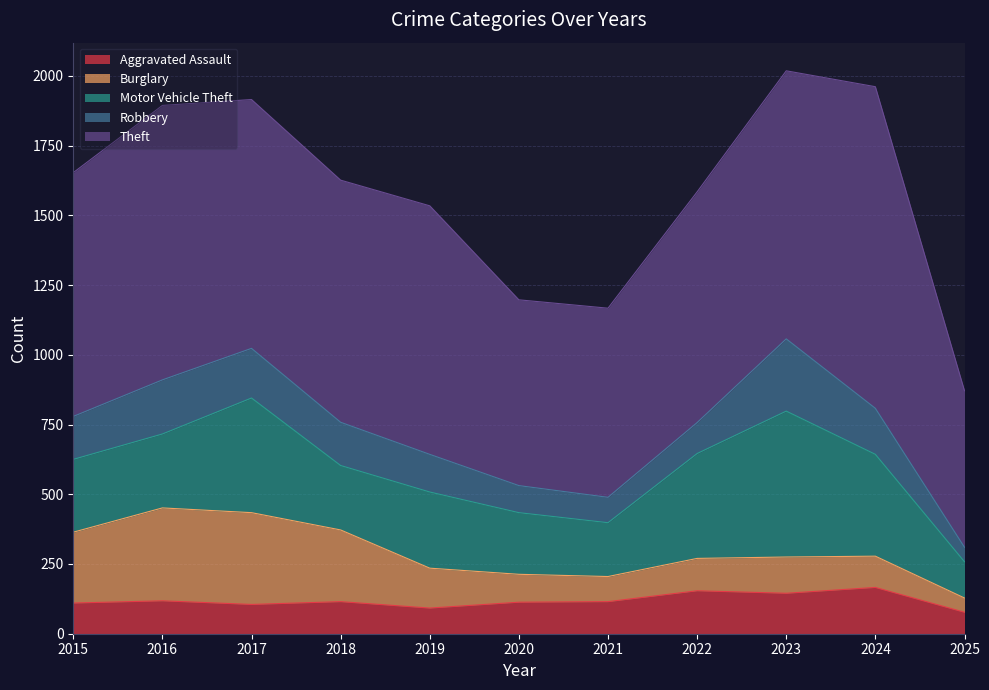

What is the average value of the Motor Vehicle Theft series?

295